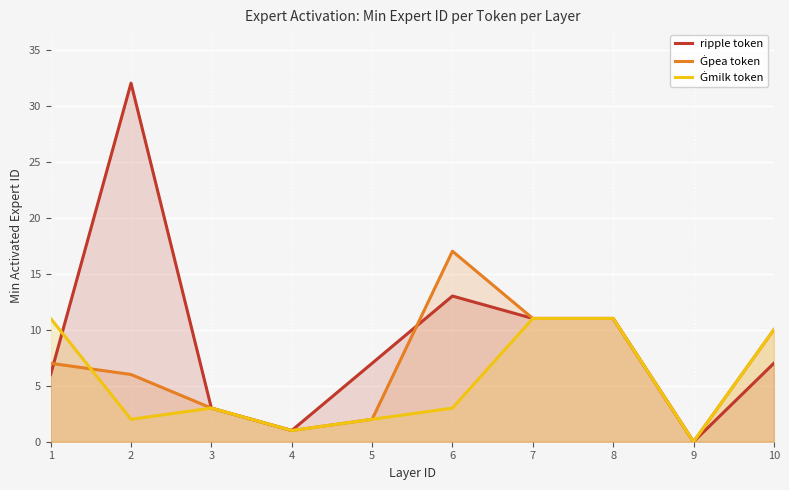

What is the sum of all Ġmilk token values?

54